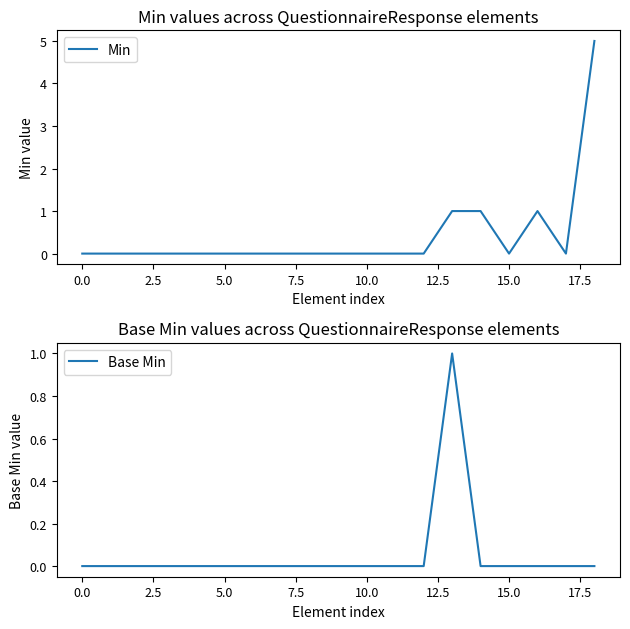

How many Min values are between 0 and 1?

18